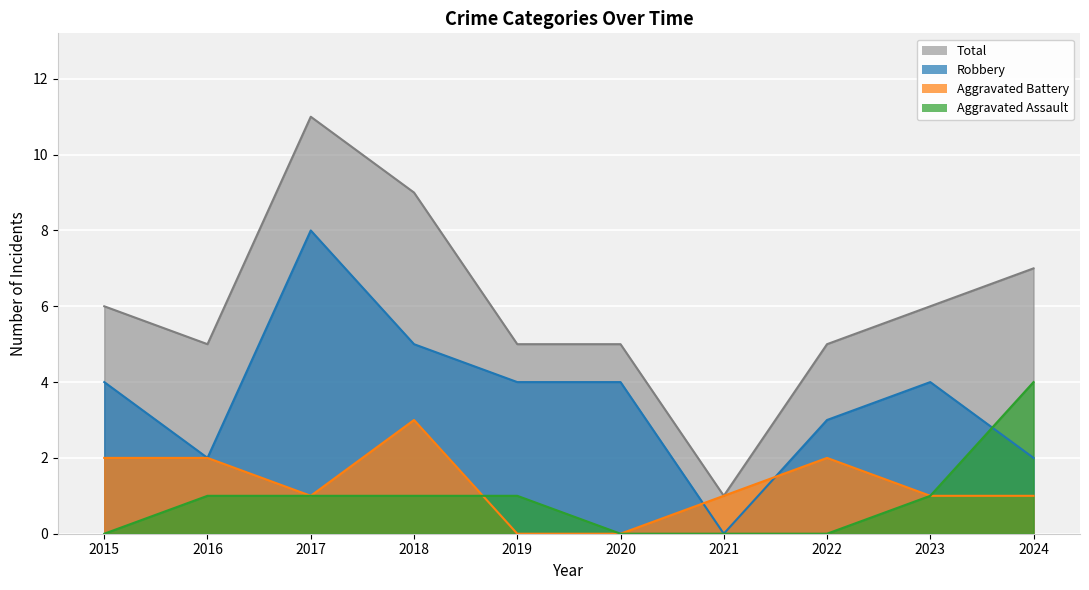

Is it true that Aggravated Assault equals 1 at 2017?

True